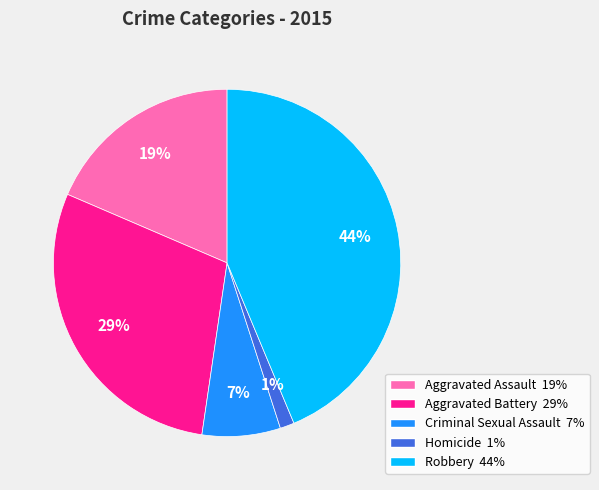

To the nearest percent, what portion does Aggravated Battery represent?

29%